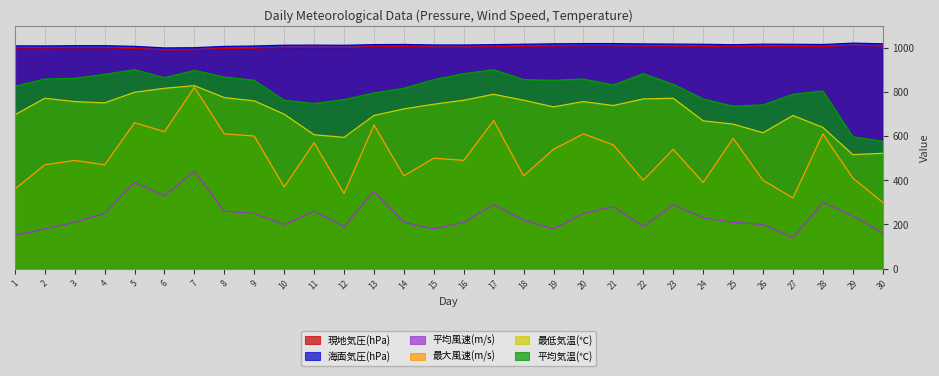

What is the average value of the 平均気温(℃) series?

814.9